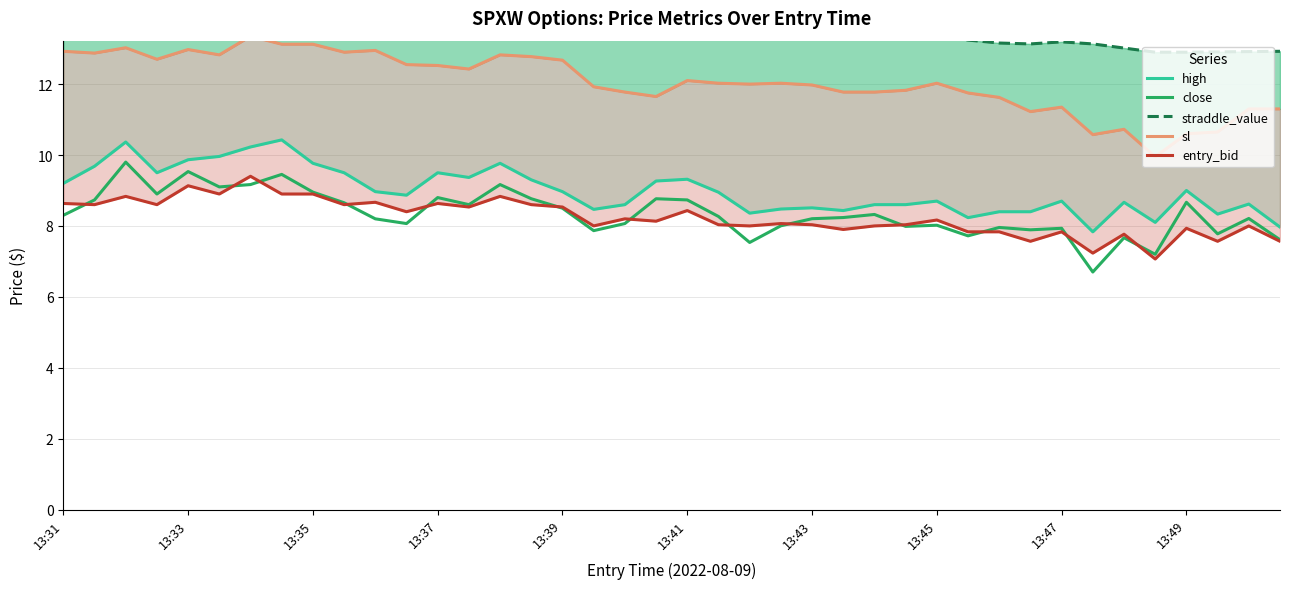

How many distinct data groups are displayed?

5